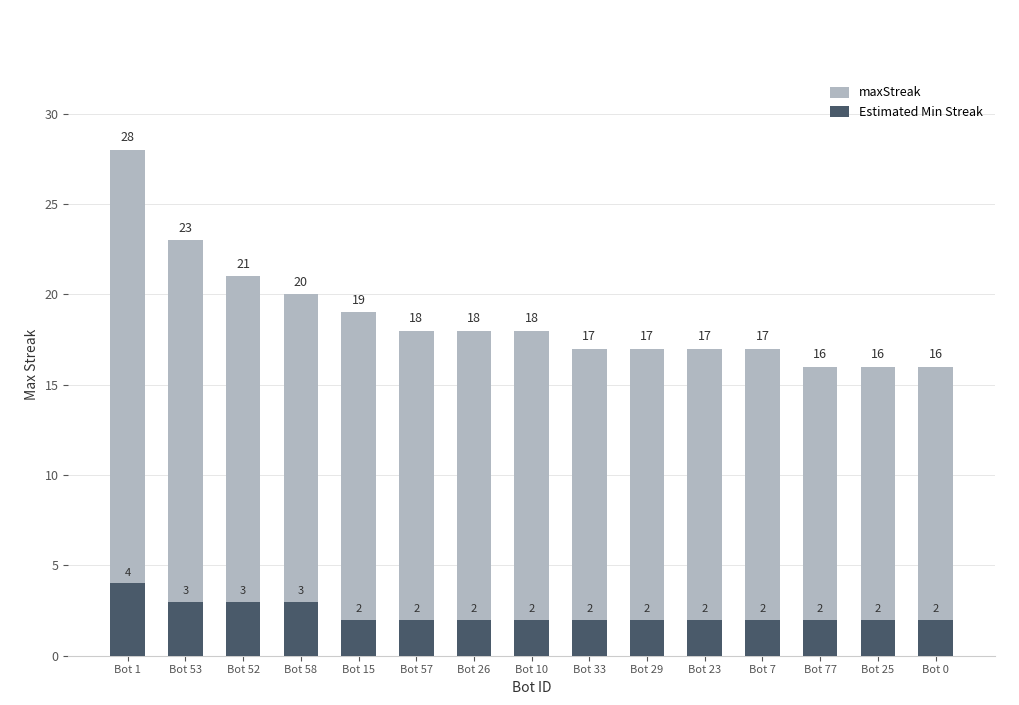

Reading left to right, what are all the values shown in this chart?

maxStreak: Bot 1=28	Bot 53=23	Bot 52=21	Bot 58=20	Bot 15=19	Bot 57=18	Bot 26=18	Bot 10=18	Bot 33=17	Bot 29=17	Bot 23=17	Bot 7=17	Bot 77=16	Bot 25=16	Bot 0=16
Estimated Min Streak: Bot 1=4	Bot 53=3	Bot 52=3	Bot 58=3	Bot 15=2	Bot 57=2	Bot 26=2	Bot 10=2	Bot 33=2	Bot 29=2	Bot 23=2	Bot 7=2	Bot 77=2	Bot 25=2	Bot 0=2